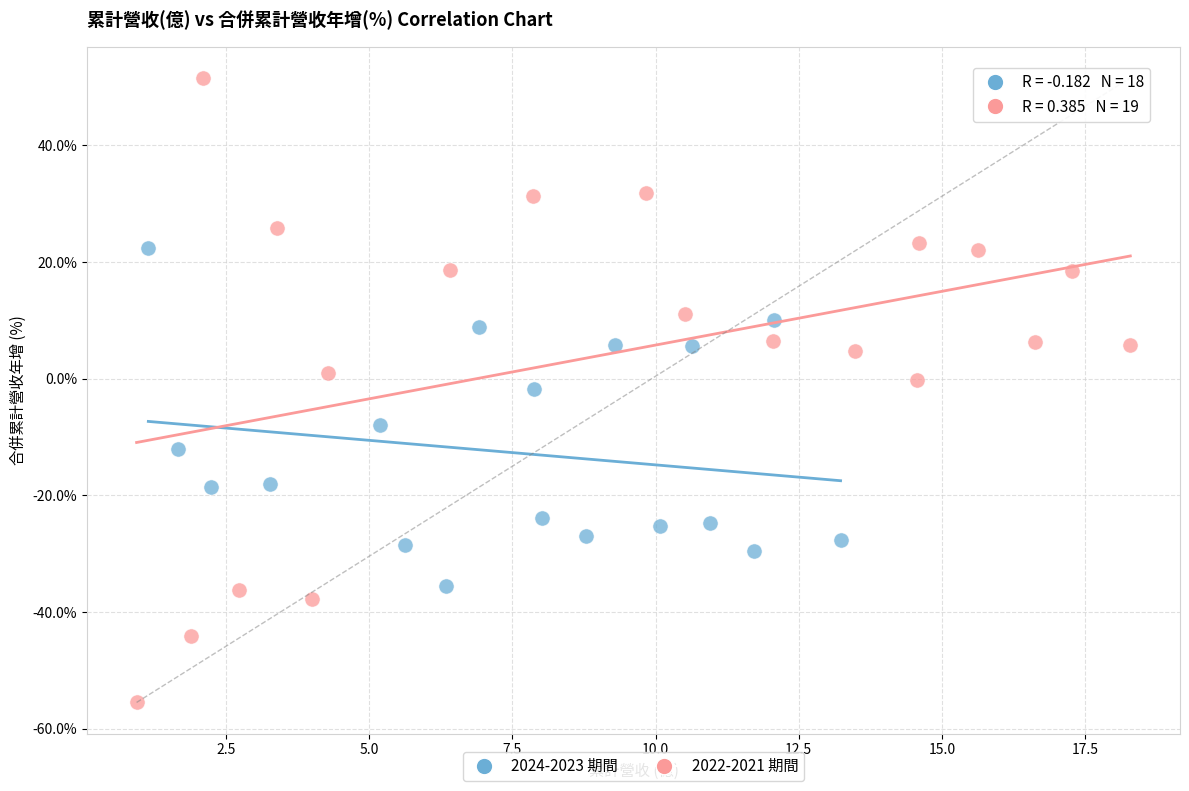

What are all the series names shown in the legend?

2024-2023 期間, 2022-2021 期間